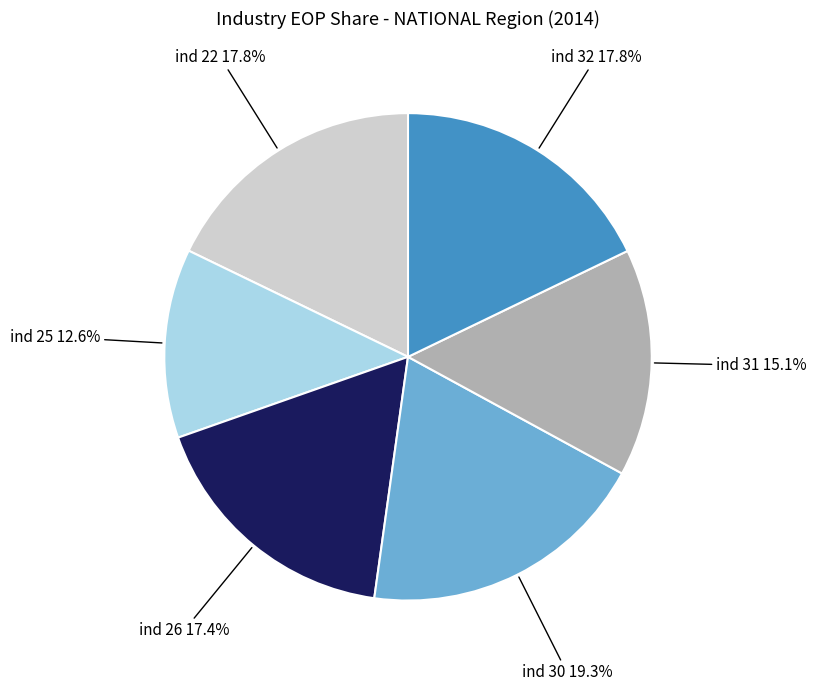

Does any single category account for the majority?

No